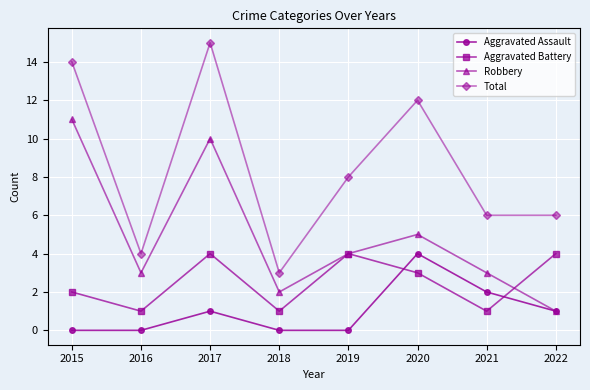

Between 2017 and 2021, which series saw the biggest shift?

Total